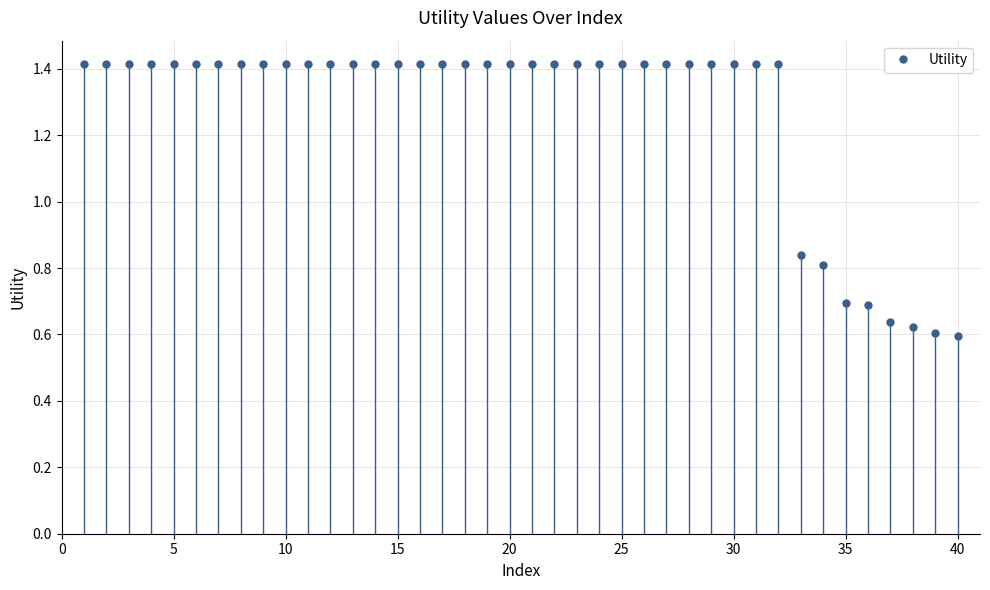

The value of Utility at 25 is 0.4. True or false?

False